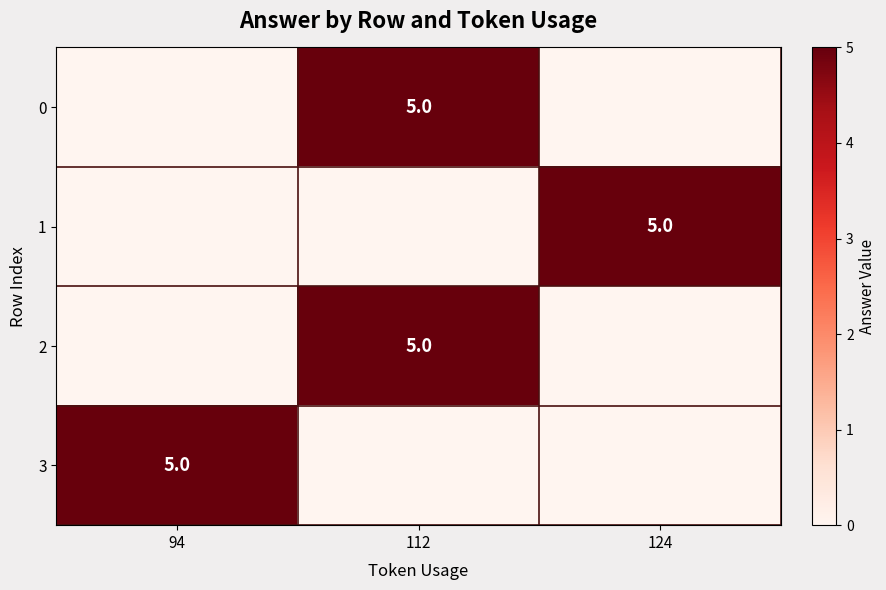

The 1 series shows 5 at 124. True or false?

True